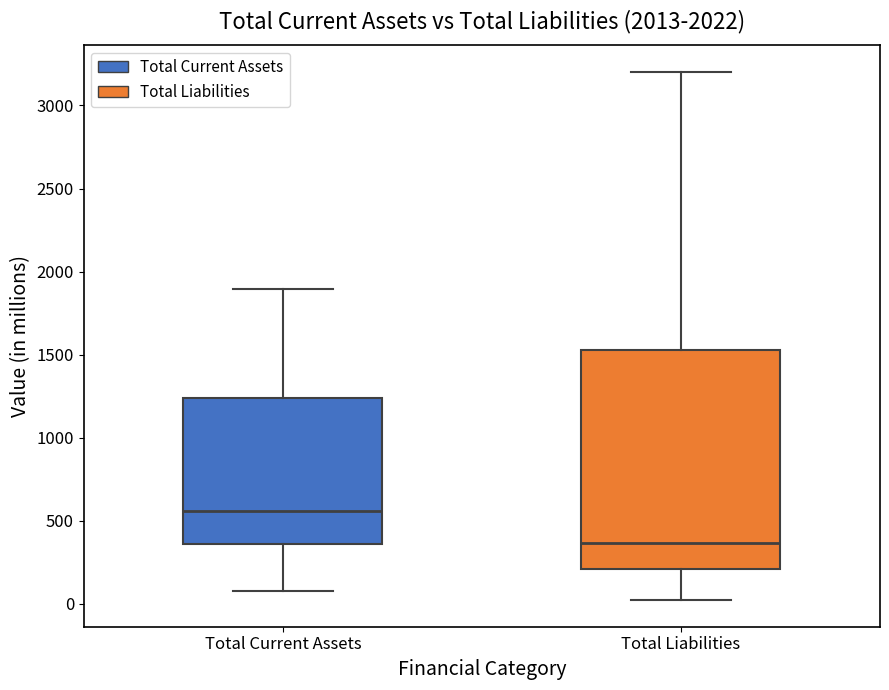

Which box is the tallest, from its lower edge to its upper edge?

Total Liabilities